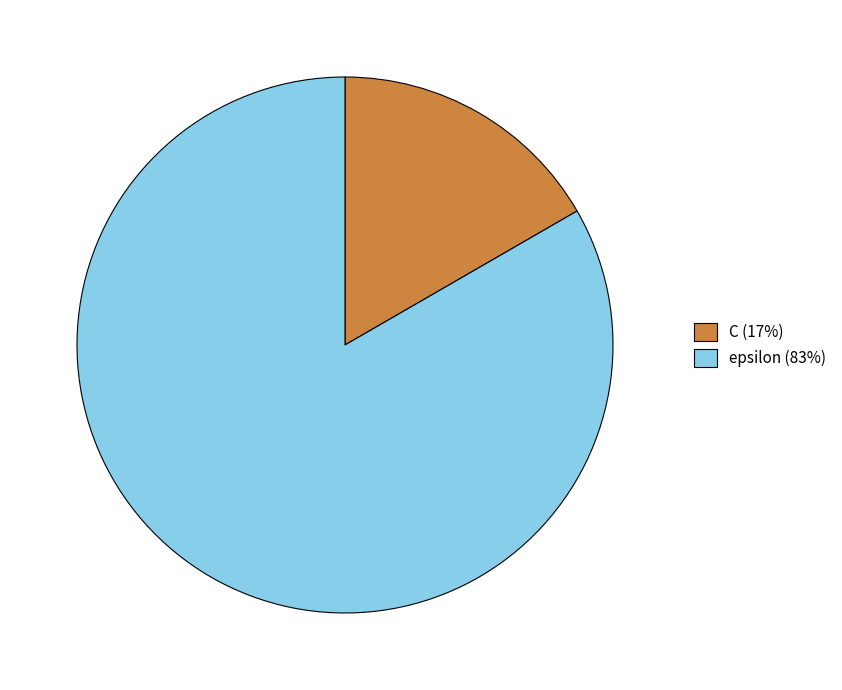

Which category has the biggest portion of the pie?

epsilon